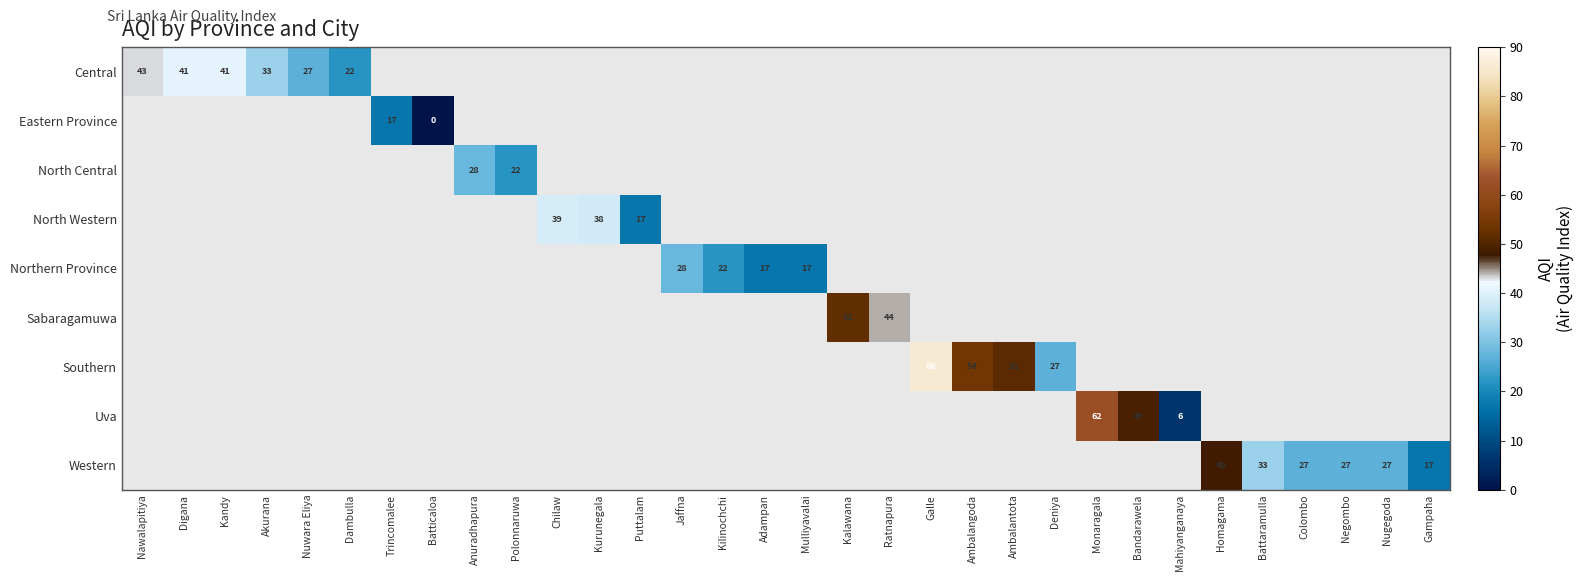

How many positive values does the Northern Province series have?

4